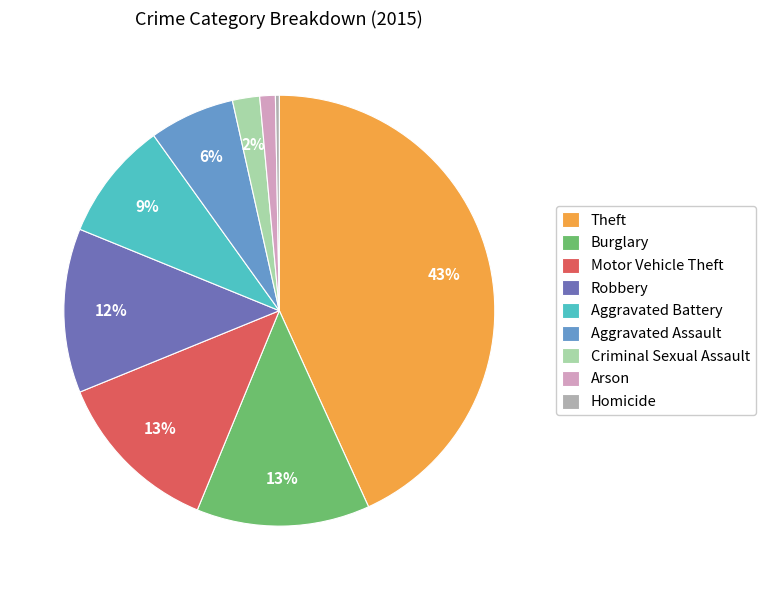

How many slices are in this pie chart?

9